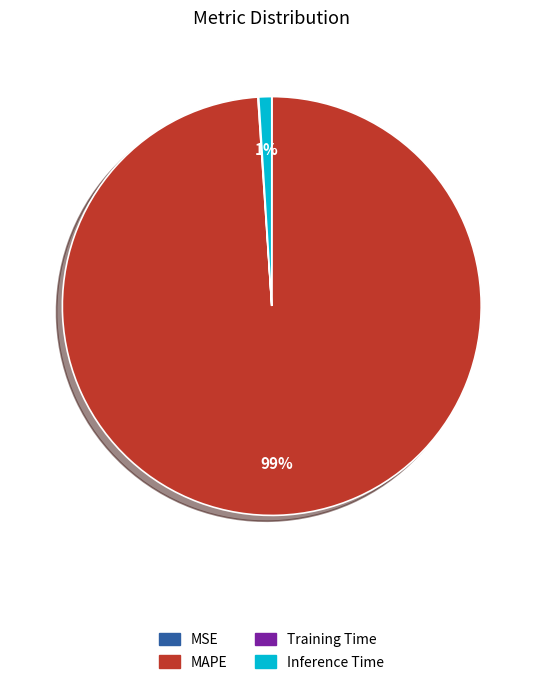

To the nearest percent, what is the difference between the largest and smallest slice percentages?

99%